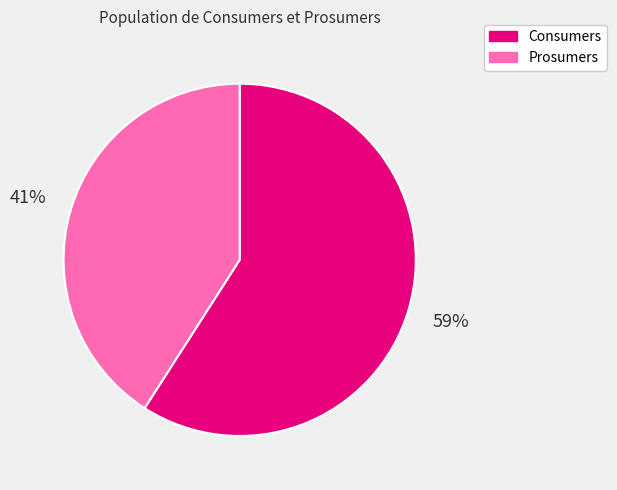

Combined, do Consumers and Prosumers account for over 50%?

Yes